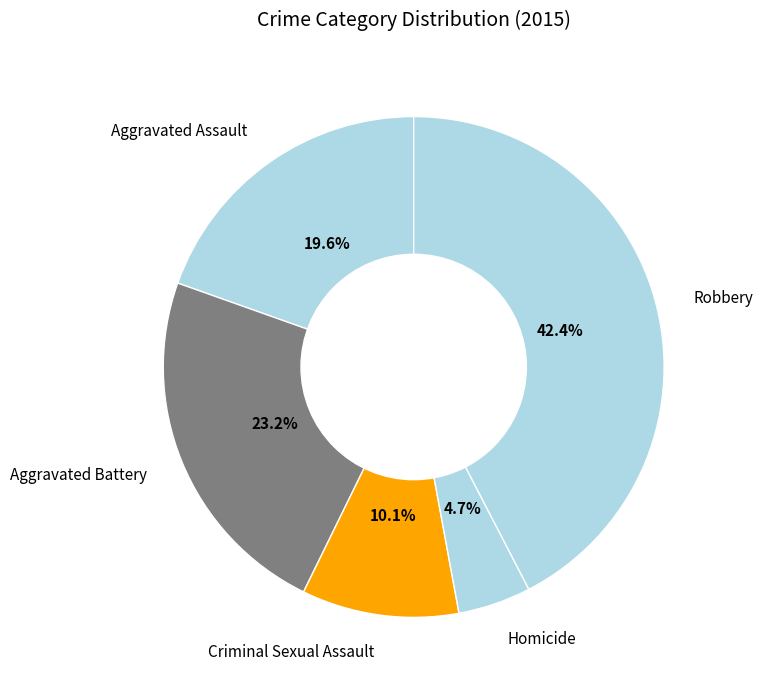

To the nearest percent, what is the difference between the largest and smallest slice percentages?

38%